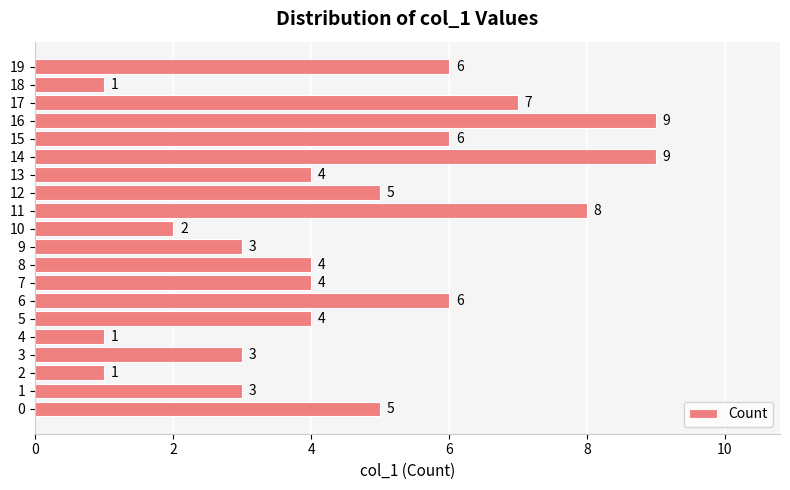

The chart shows a value of 1 at 2. True or false?

True